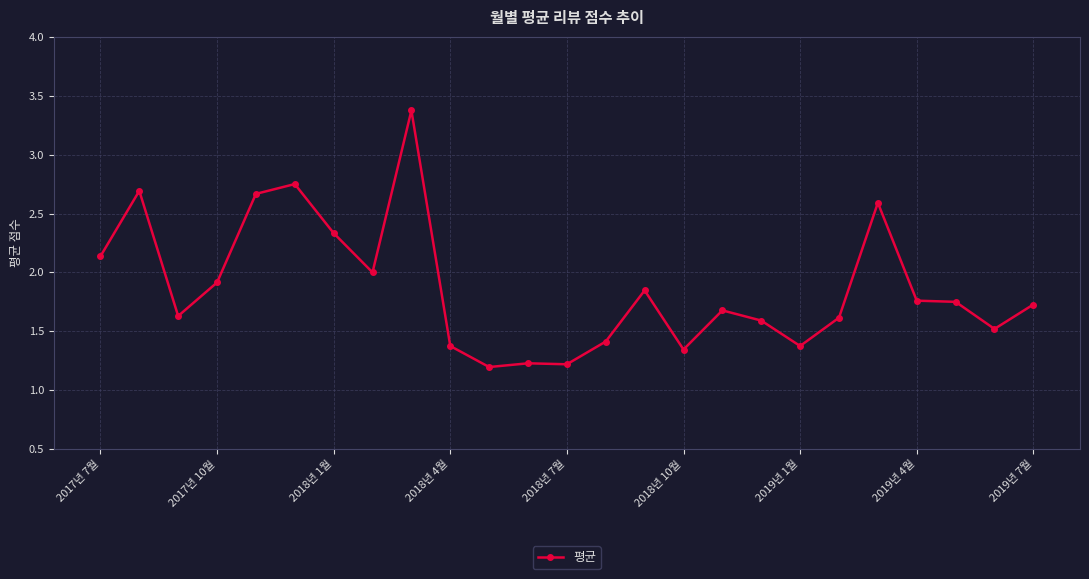

What is the sum of all values?

46.7